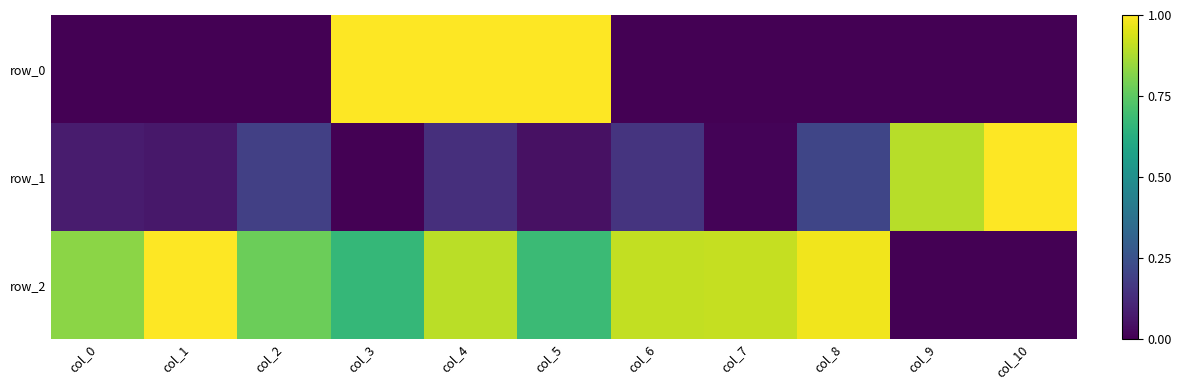

True or false: row_0 has a value of -0.5 at col_6.

False